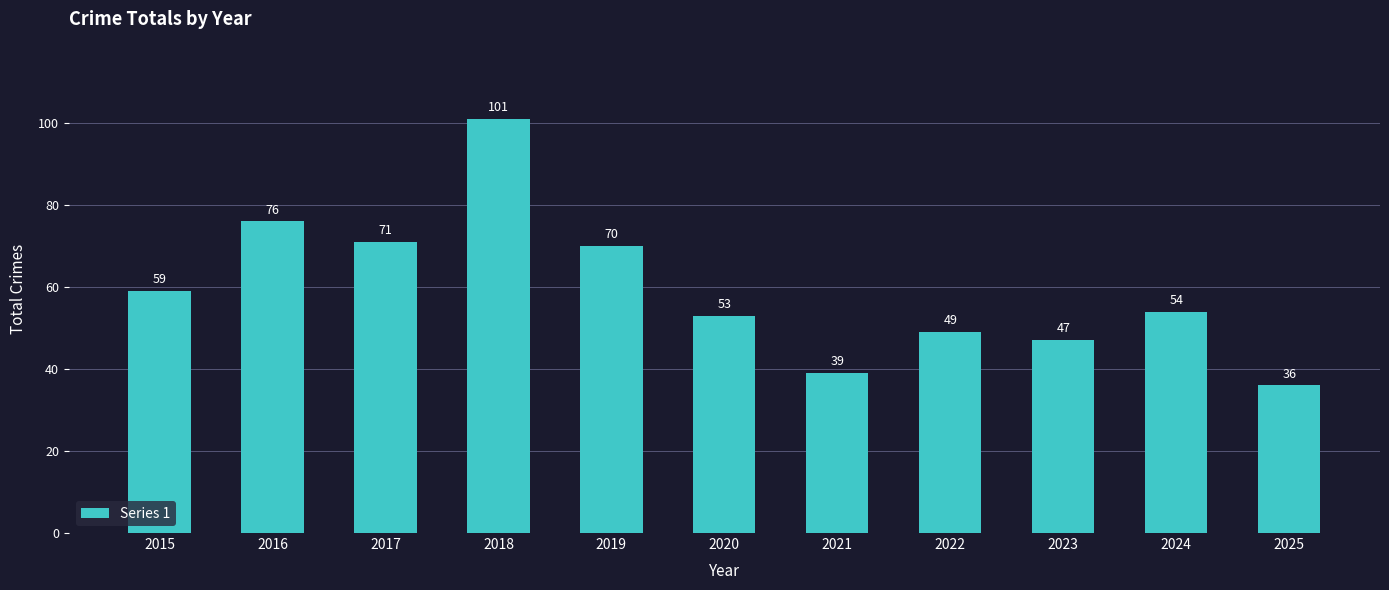

How many distinct data groups are displayed?

1